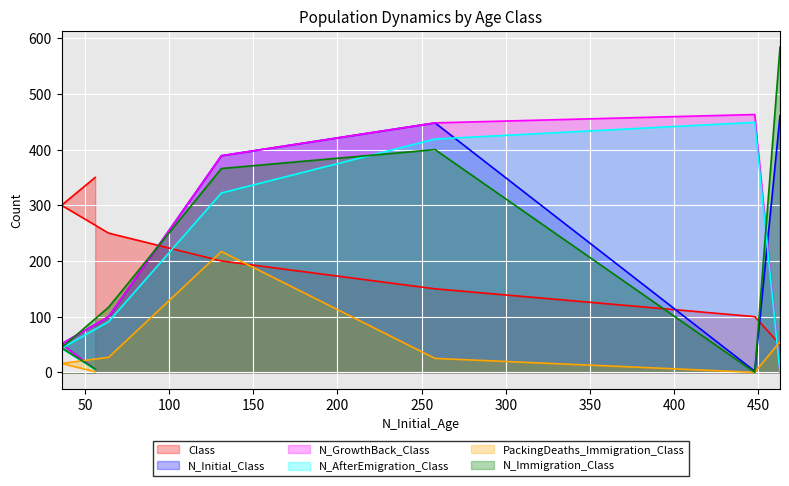

What is the lowest value of the Class series?

50